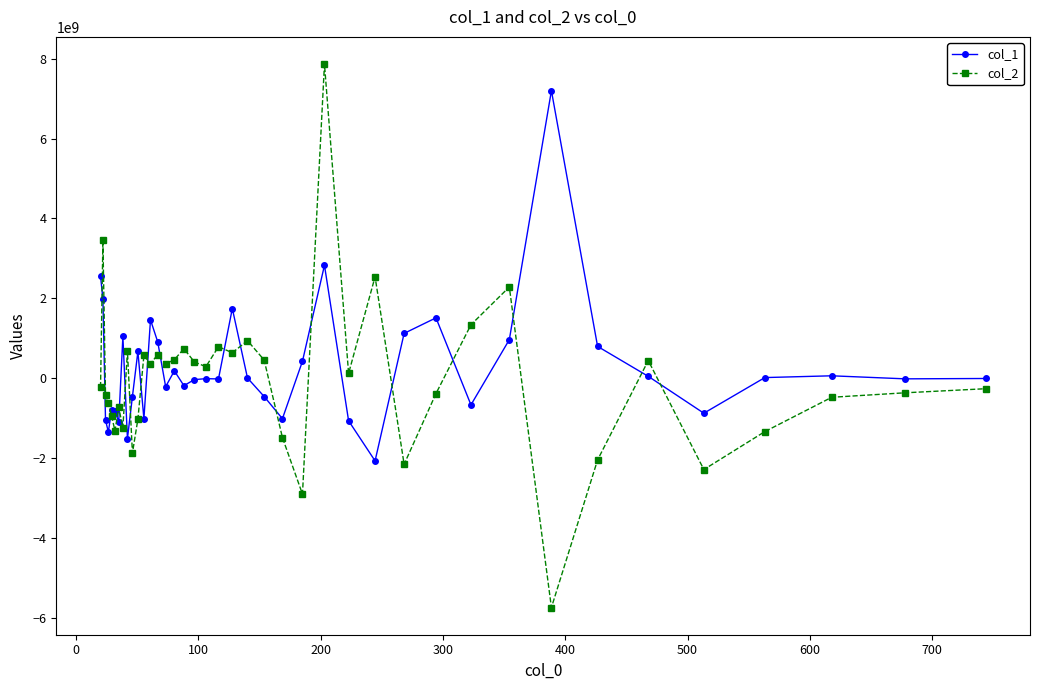

Which series has the largest range (max minus min)?

col_2